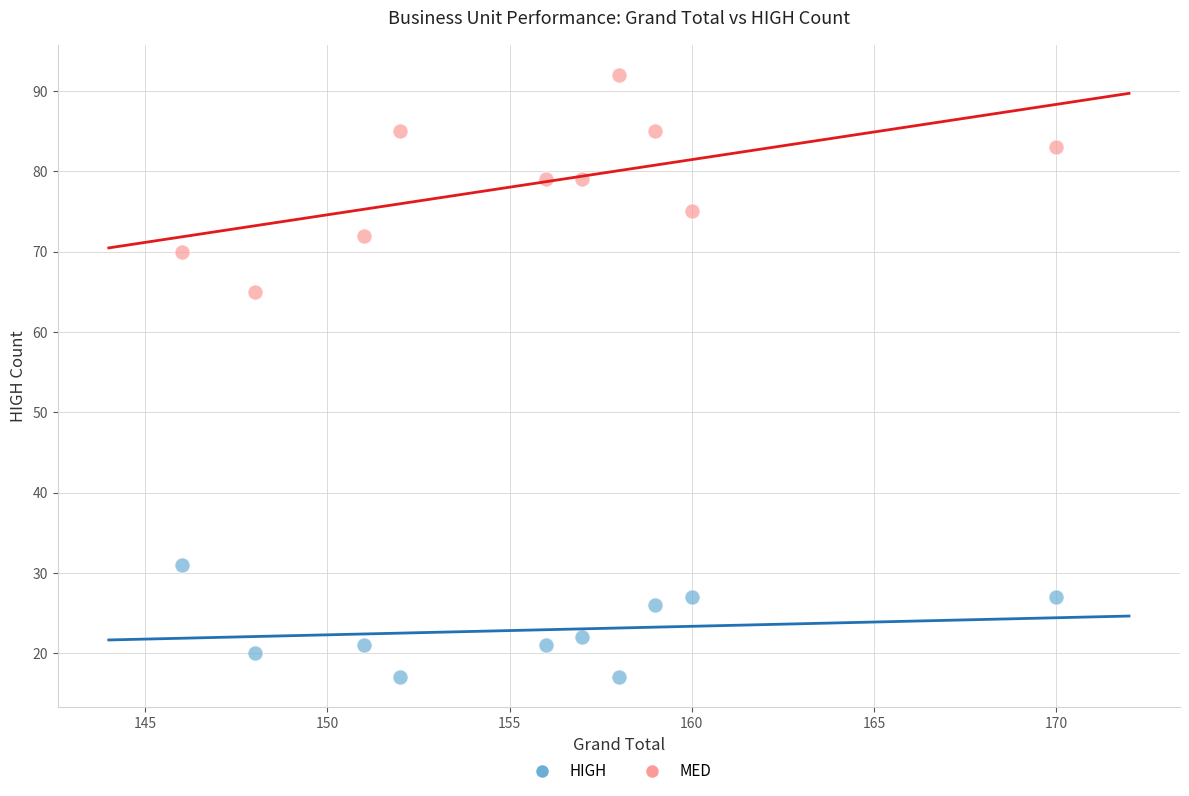

Which series reaches the maximum Y coordinate?

MED